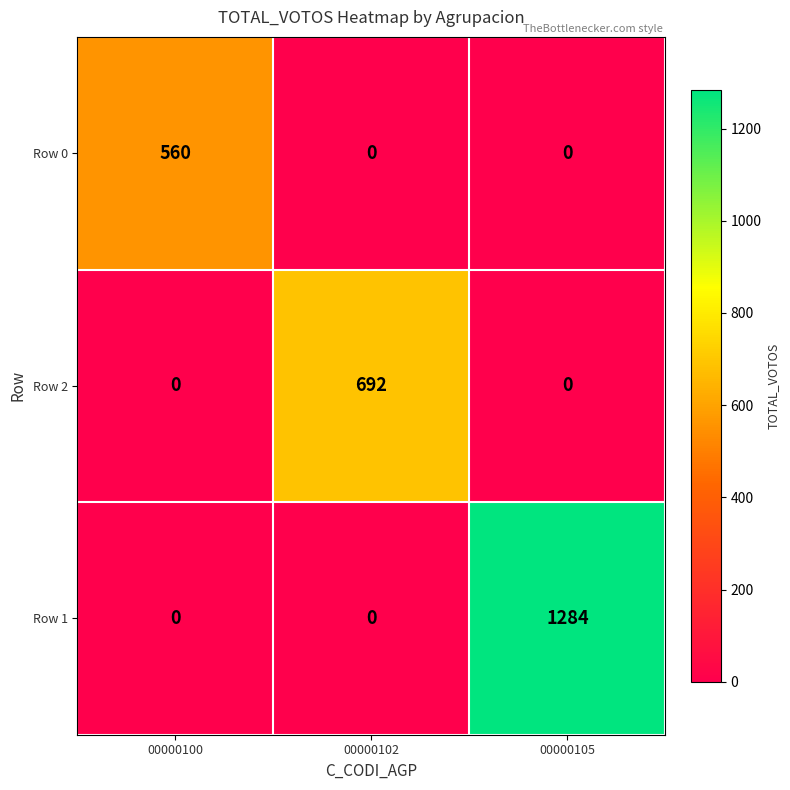

Reading left to right, what are all the values shown in this chart?

Row 0: 00000100=560	00000102=0	00000105=0
Row 2: 00000100=0	00000102=692	00000105=0
Row 1: 00000100=0	00000102=0	00000105=1284